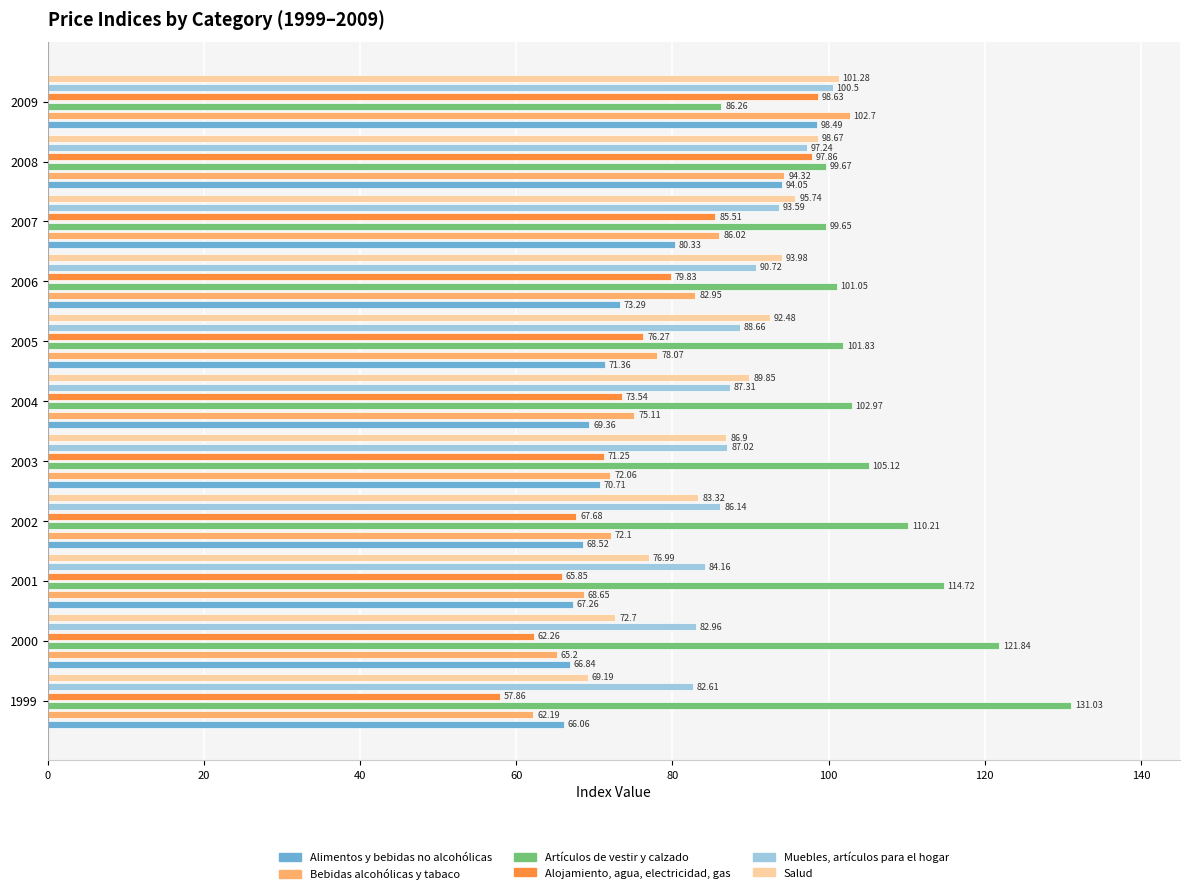

List the series in order of their peak value, highest first.

Artículos de vestir y calzado, Bebidas alcohólicas y tabaco, Salud, Muebles, artículos para el hogar, Alojamiento, agua, electricidad, gas, Alimentos y bebidas no alcohólicas